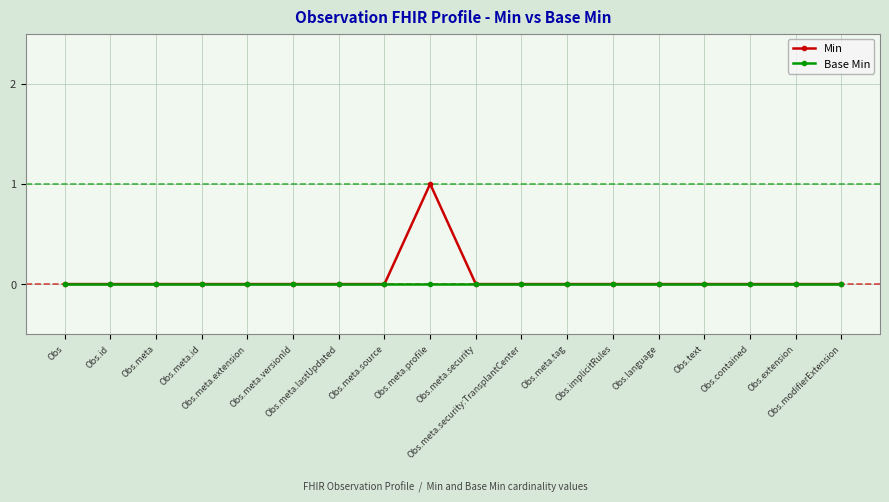

Which series has the largest range (max minus min)?

Min